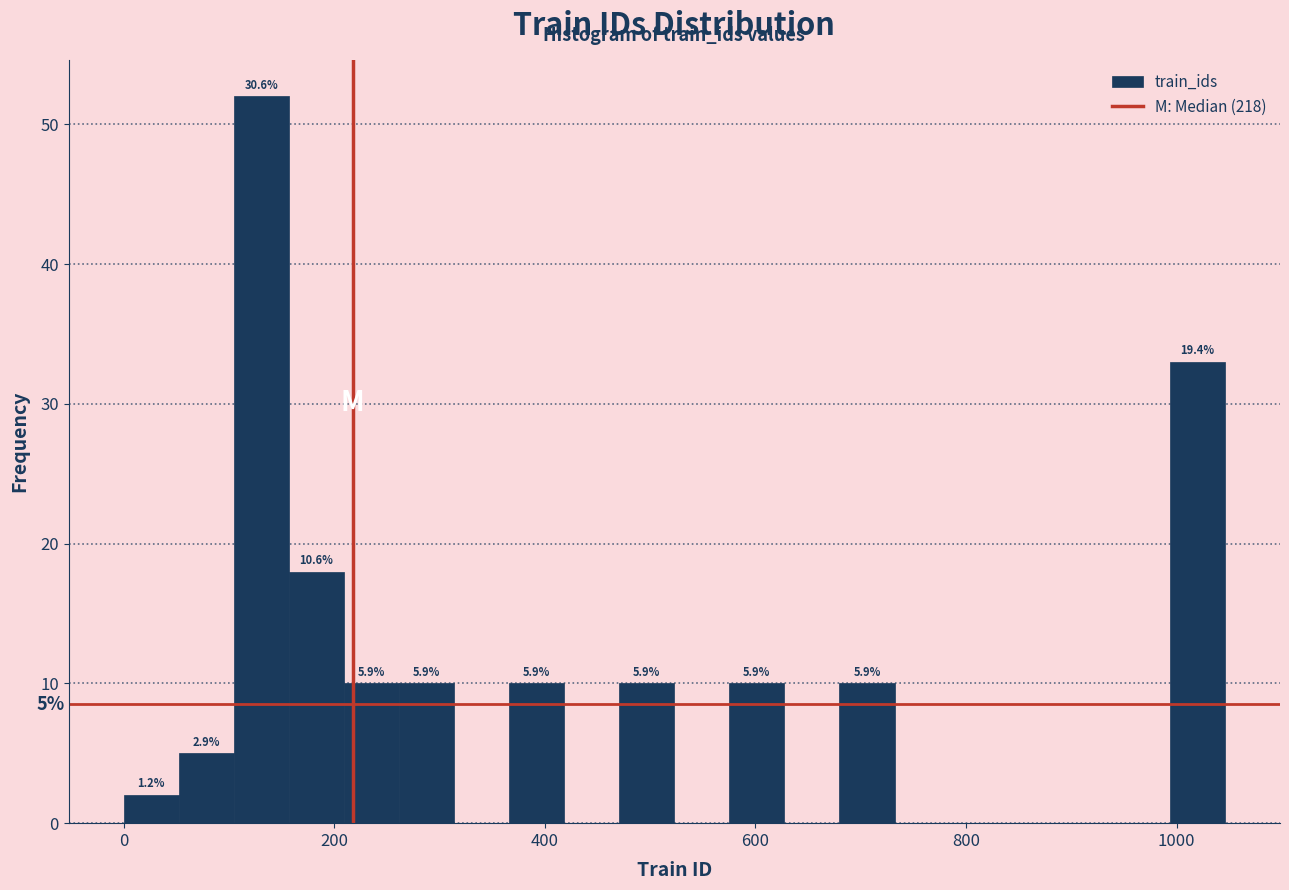

Read against the x-axis, roughly where is the centre of the tallest bar?

140